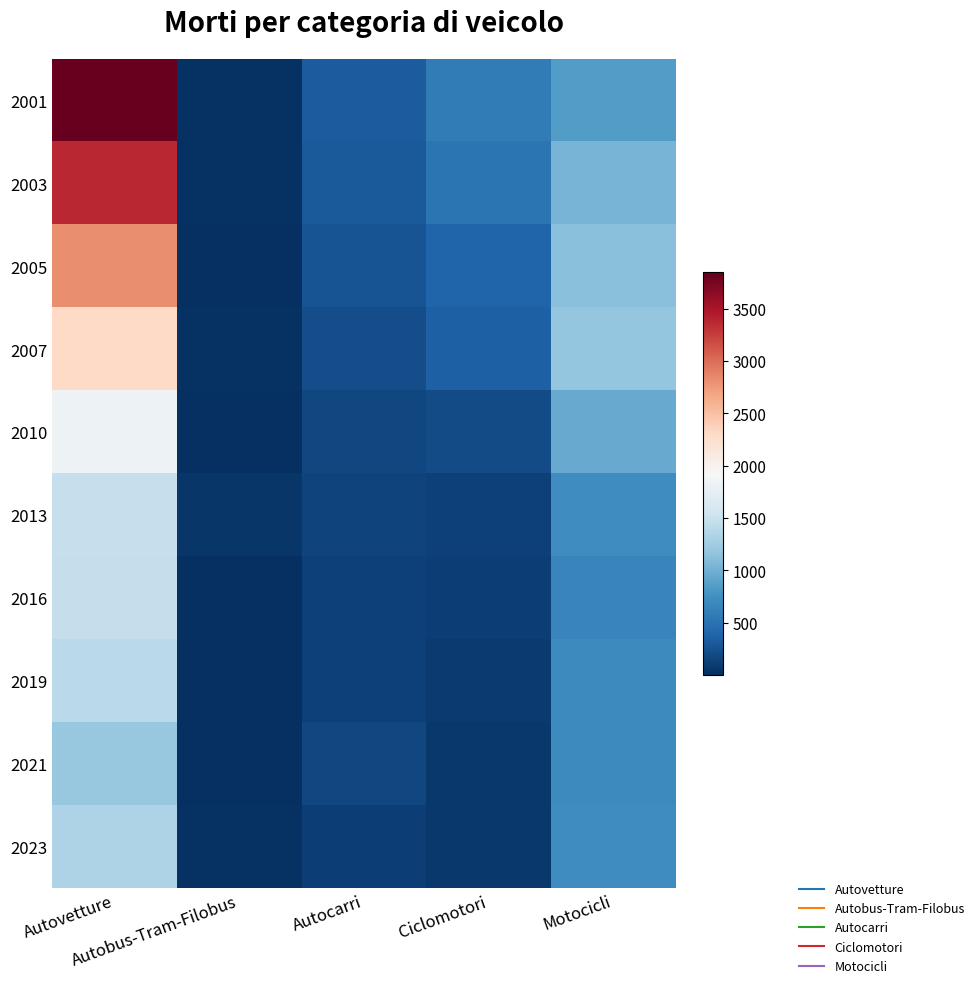

Reading left to right, extract all data points from this chart.

2001: Autovetture=3847	Autobus-Tram-Filobus=19	Autocarri=321	Ciclomotori=578	Motocicli=848
2003: Autovetture=3376	Autobus-Tram-Filobus=23	Autocarri=313	Ciclomotori=520	Motocicli=1035
2005: Autovetture=2813	Autobus-Tram-Filobus=12	Autocarri=269	Ciclomotori=385	Motocicli=1120
2007: Autovetture=2309	Autobus-Tram-Filobus=18	Autocarri=214	Ciclomotori=358	Motocicli=1182
2010: Autovetture=1822	Autobus-Tram-Filobus=9	Autocarri=177	Ciclomotori=206	Motocicli=950
2013: Autovetture=1487	Autobus-Tram-Filobus=48	Autocarri=148	Ciclomotori=125	Motocicli=728
2016: Autovetture=1470	Autobus-Tram-Filobus=3	Autocarri=136	Ciclomotori=116	Motocicli=657
2019: Autovetture=1411	Autobus-Tram-Filobus=5	Autocarri=137	Ciclomotori=88	Motocicli=698
2021: Autovetture=1192	Autobus-Tram-Filobus=2	Autocarri=169	Ciclomotori=67	Motocicli=695
2023: Autovetture=1332	Autobus-Tram-Filobus=28	Autocarri=112	Ciclomotori=68	Motocicli=734